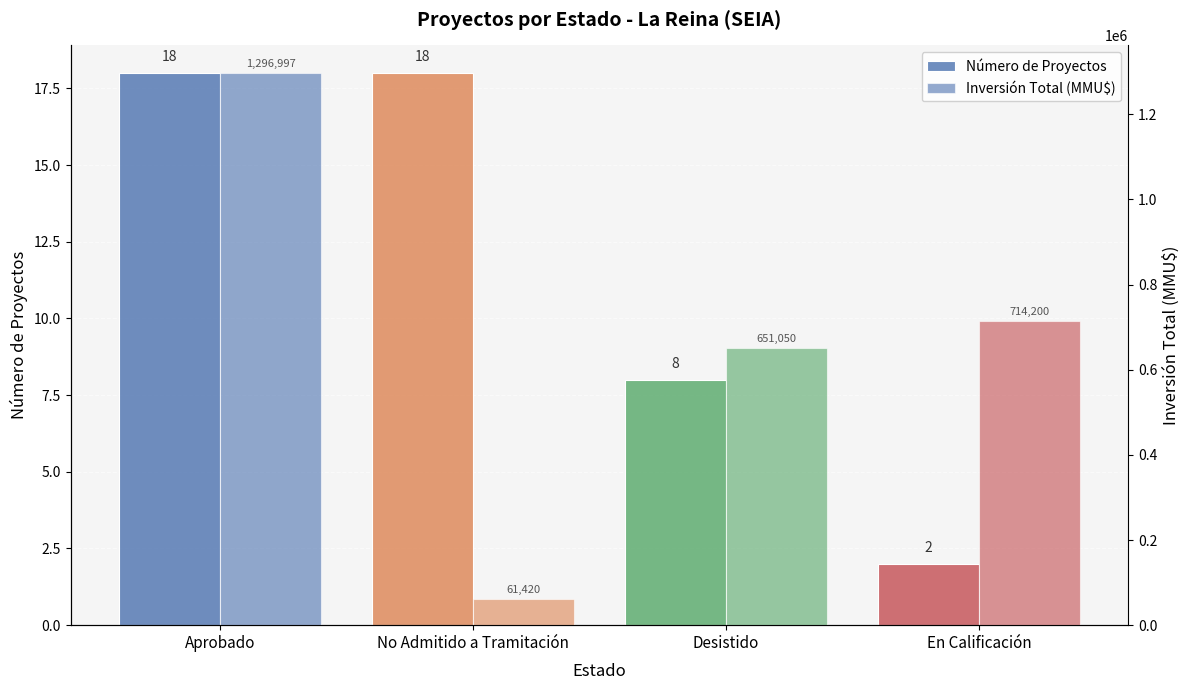

Does the chart contain stacked bars?

No